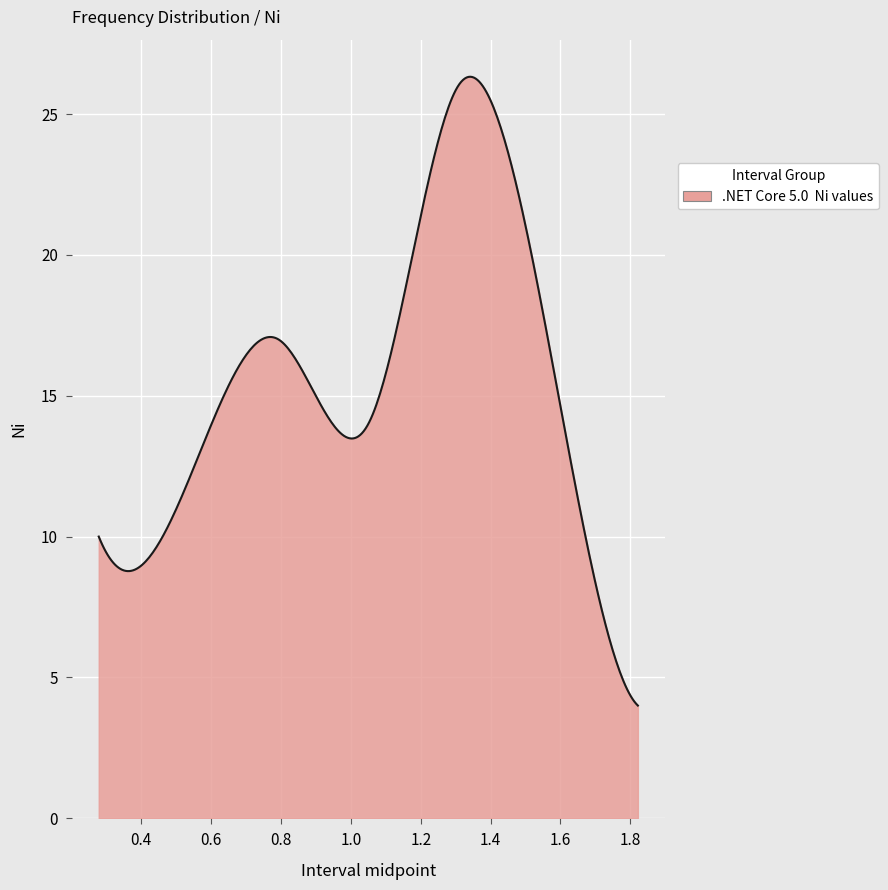

What is the minimum value shown in the chart?

4.0